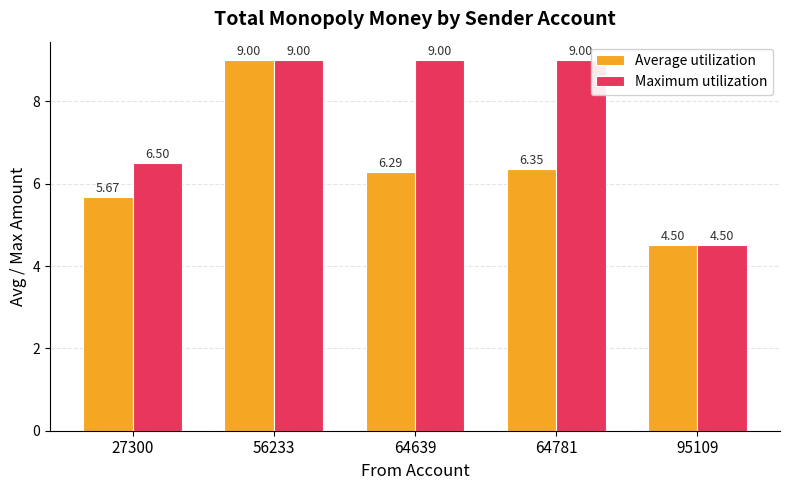

What is the difference between the highest and lowest values at 64639?

2.7